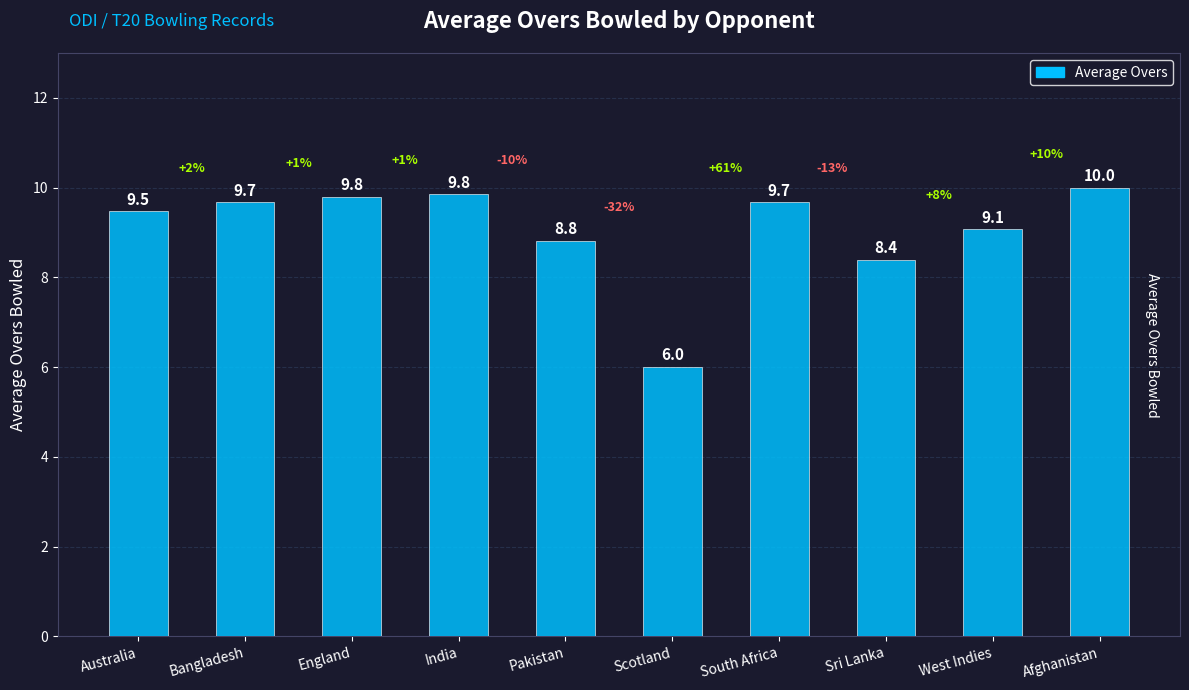

At which label is the value closest to 8?

Sri Lanka